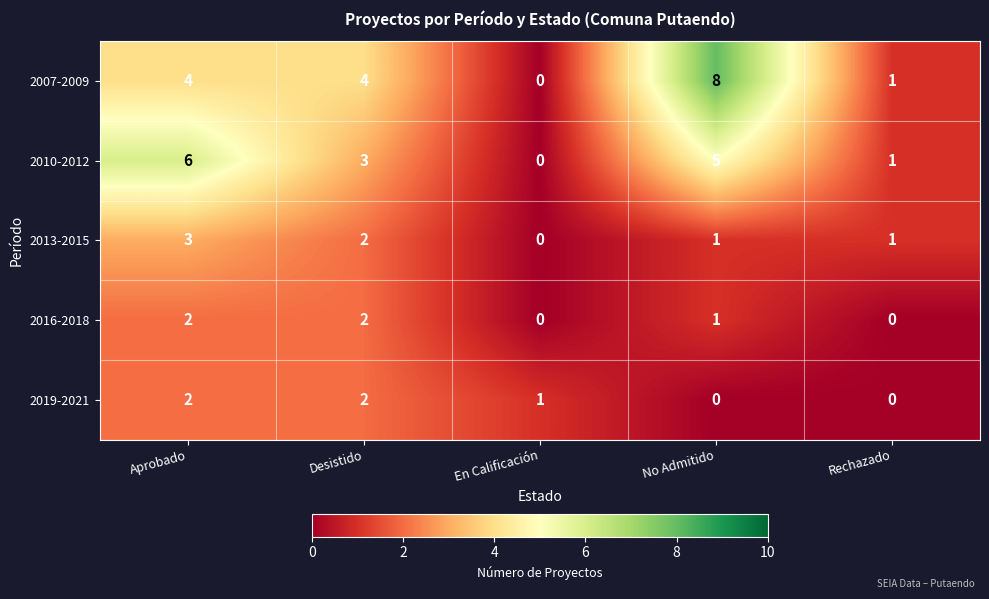

How many categories are shown in the chart?

5